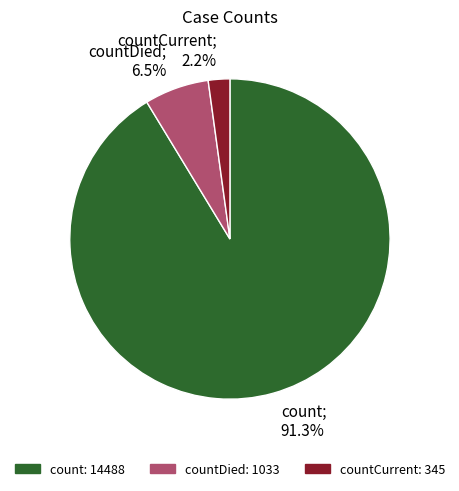

To the nearest percent, what is the difference between the largest and smallest slice percentages?

89%